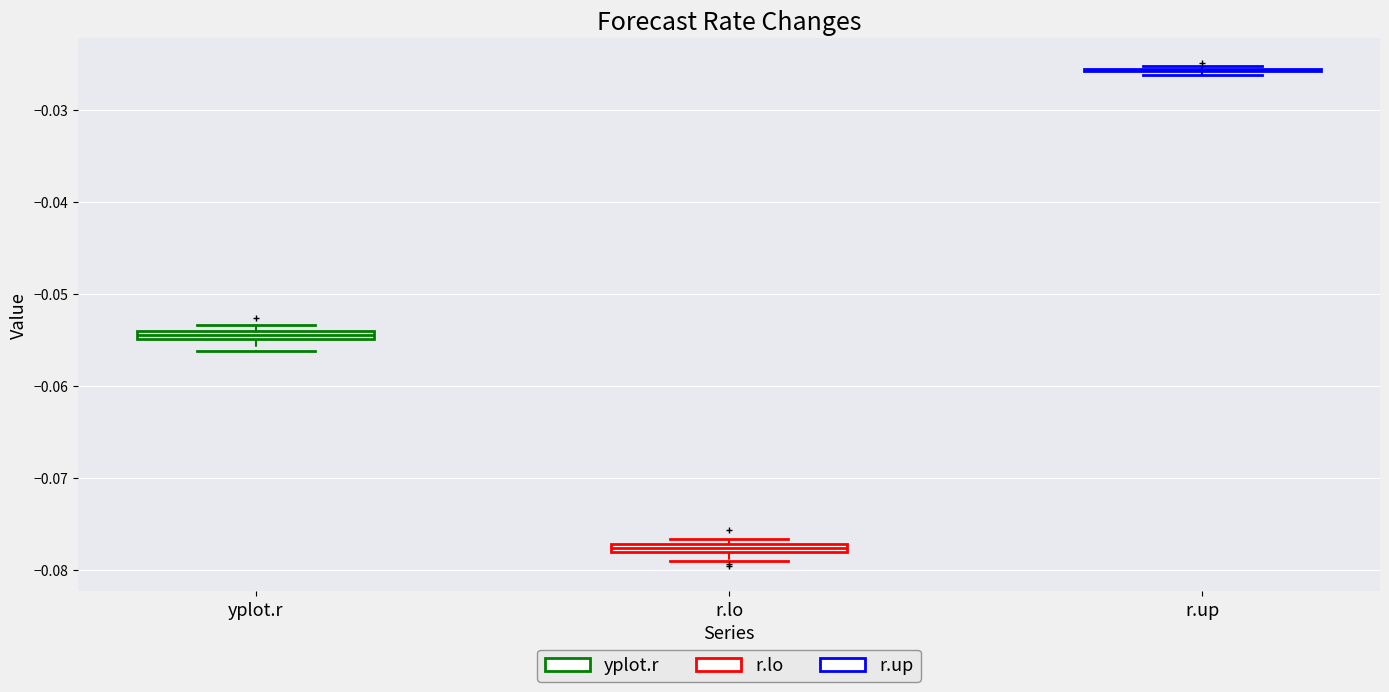

Where is the lower edge of the box for r.lo on the y-axis? The values are not printed on the chart, so give them approximately, as read against the axis.

-0.078